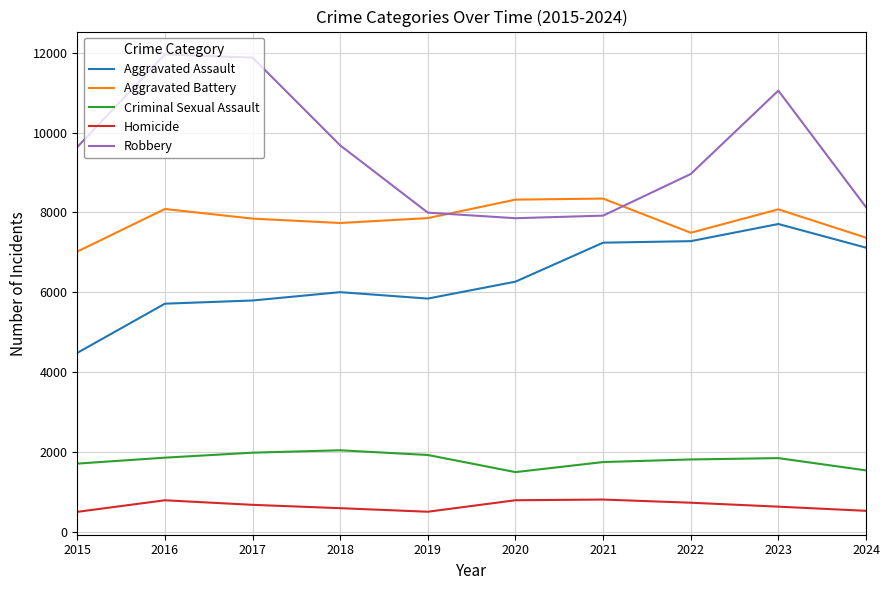

What is the difference between the second highest and minimum values in the Criminal Sexual Assault series?

487